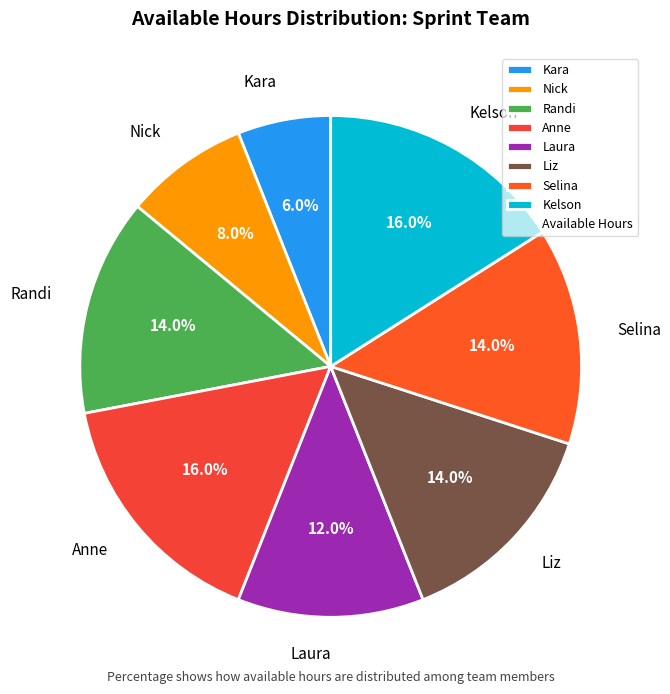

What percentage do Liz and Kelson together represent?

30.0%